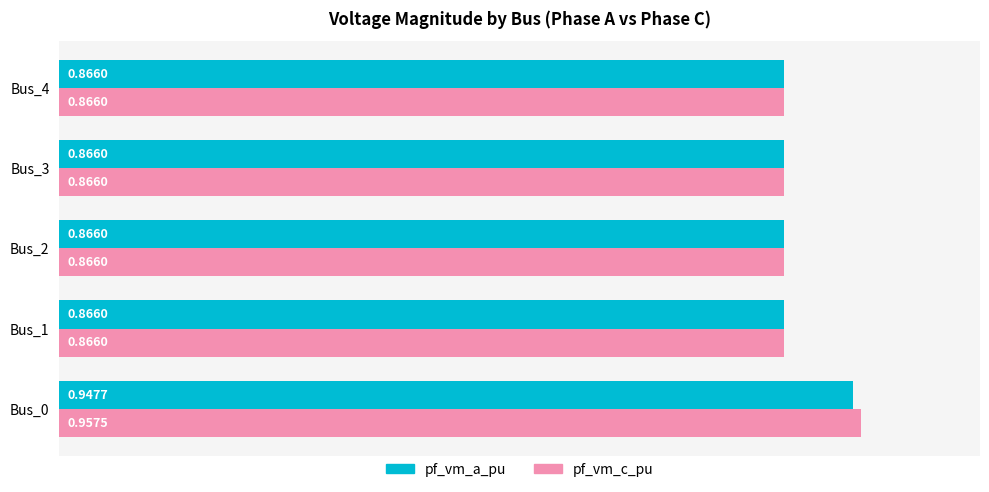

What are all the series names shown in the legend?

pf_vm_a_pu, pf_vm_c_pu